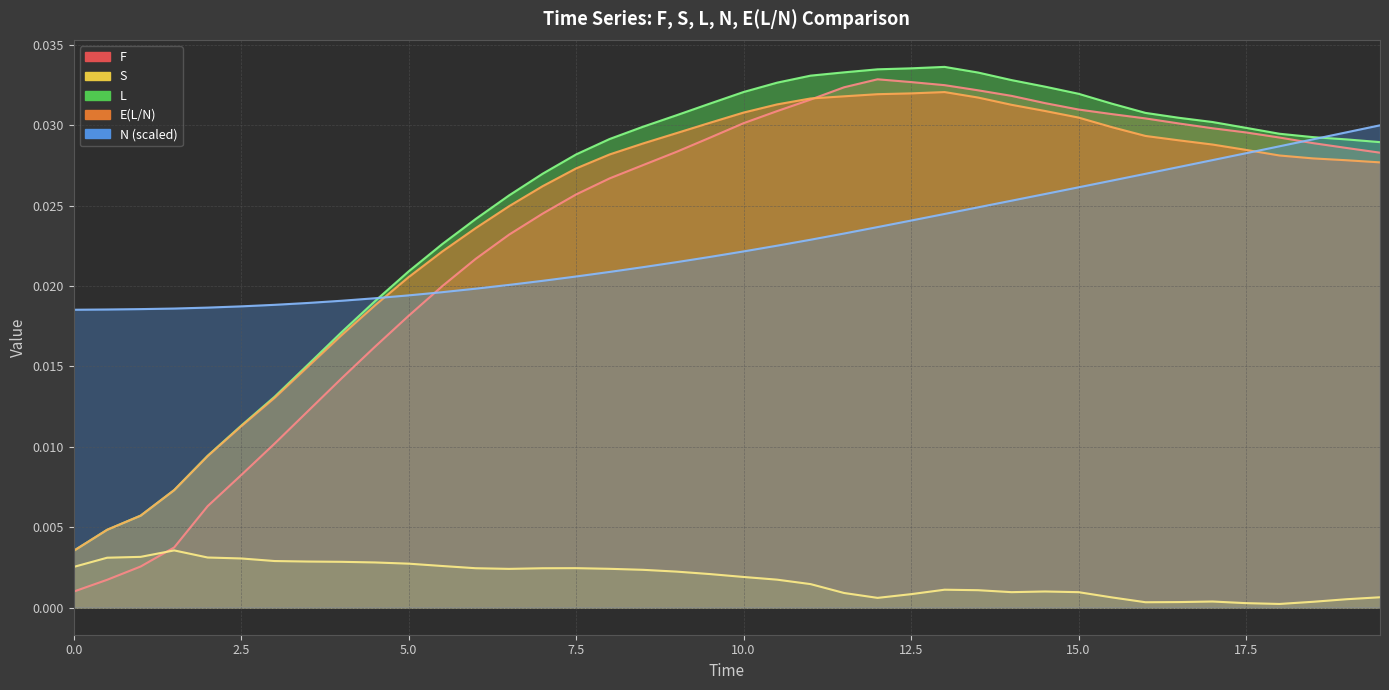

True or false: F and L intersect in this chart.

False